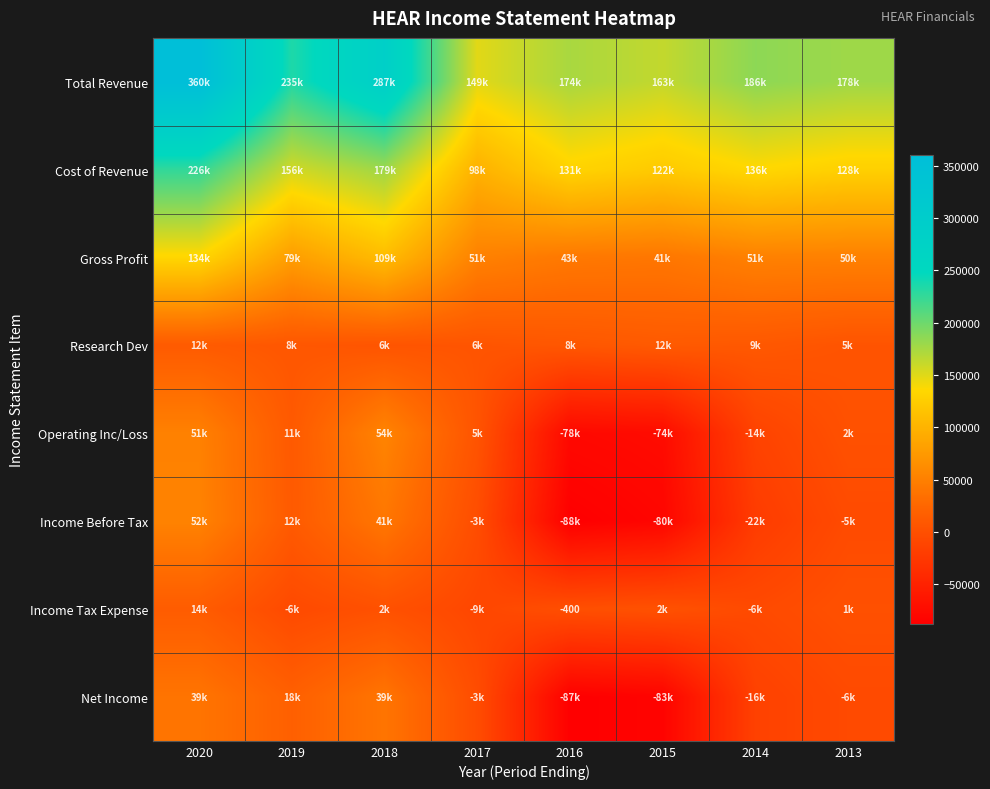

How many negative values does the Income Before Tax series have?

5